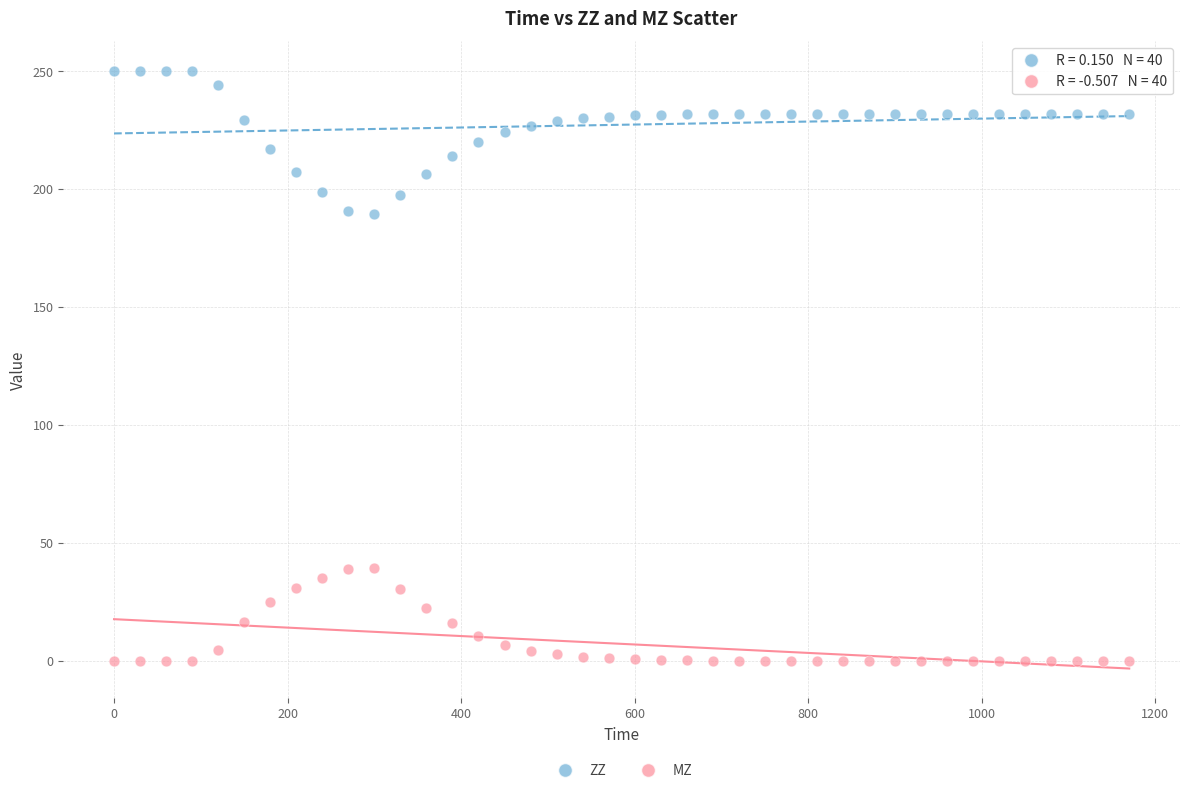

Which series reaches the minimum Y coordinate?

MZ